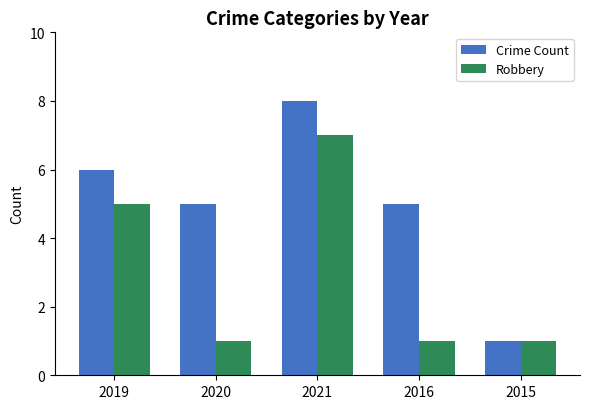

Which series changed the most between 2021 and 2016?

Robbery